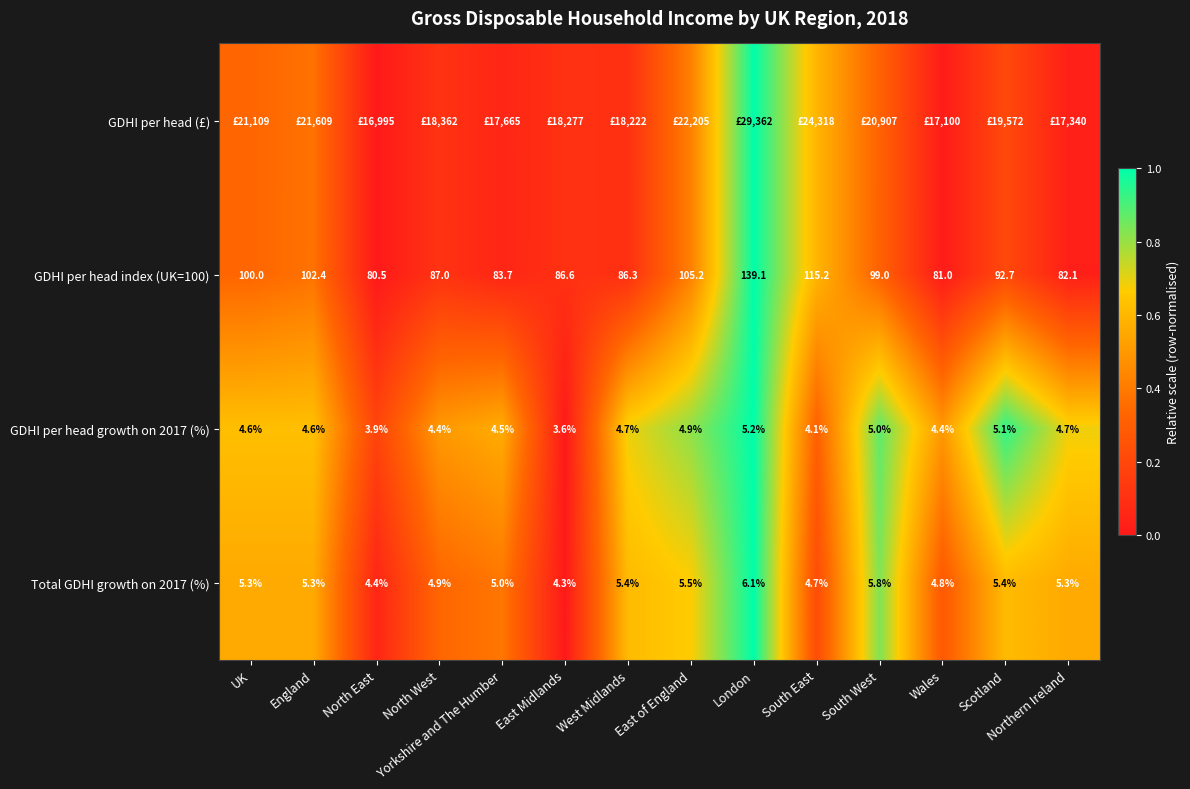

At which label is GDHI per head index (UK=100) closest to 109?

East of England